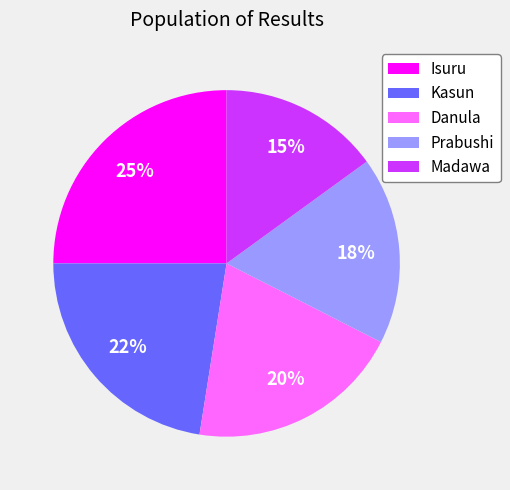

Count the number of slices in the pie.

5